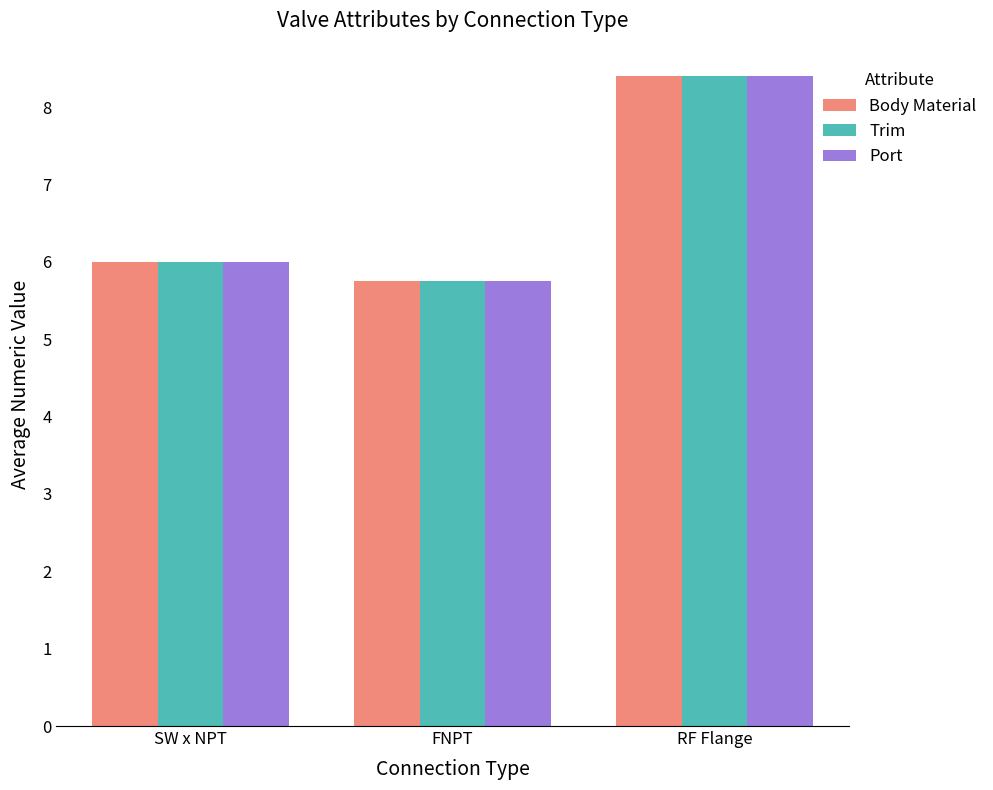

At which category is the sum across all series the highest?

RF Flange